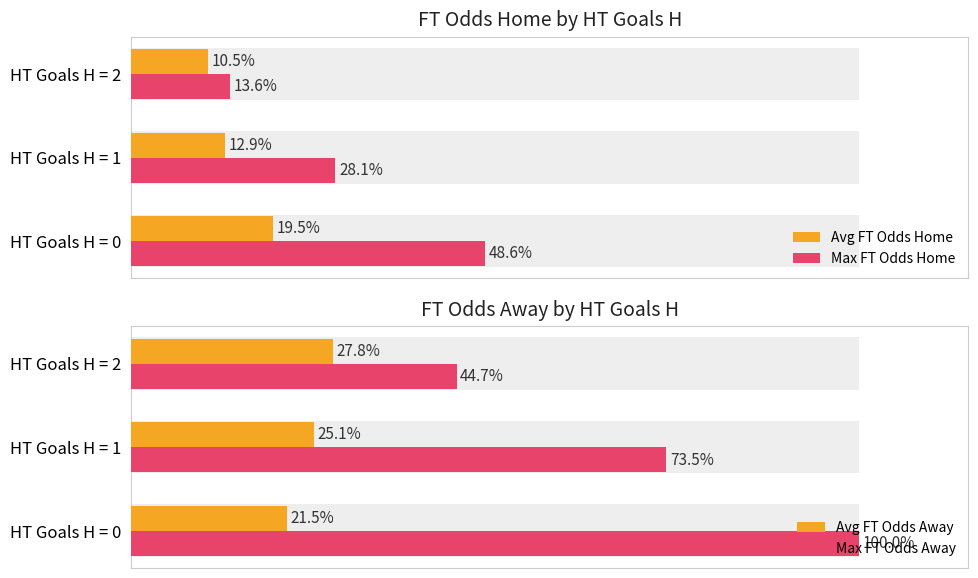

How many data points in Avg FT Odds Home are less than 12?

1